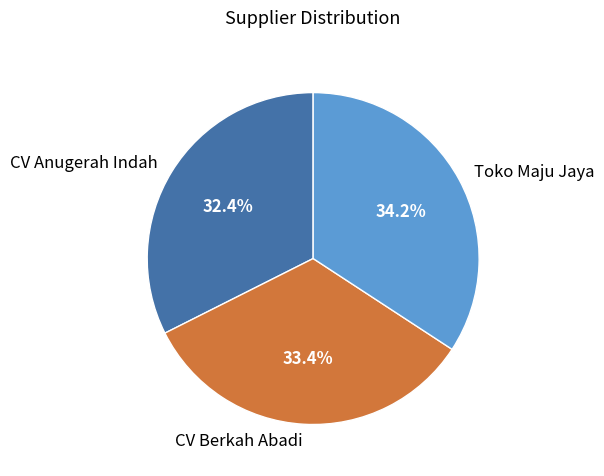

To the nearest percent, what is the difference between the CV Berkah Abadi and Toko Maju Jaya slice percentages?

1%